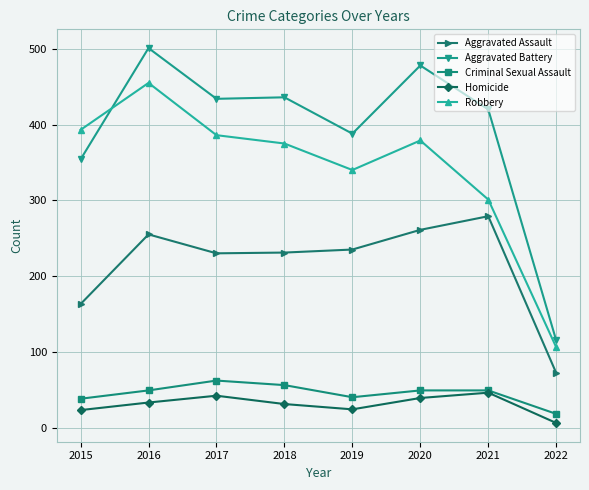

Which series has the largest total across all categories?

Aggravated Battery